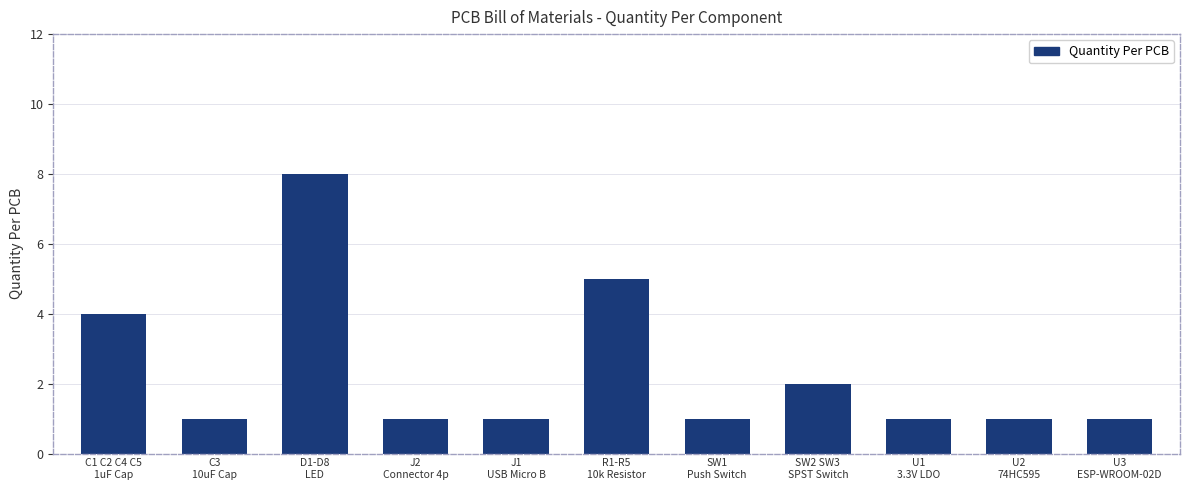

Are the bars horizontal?

No